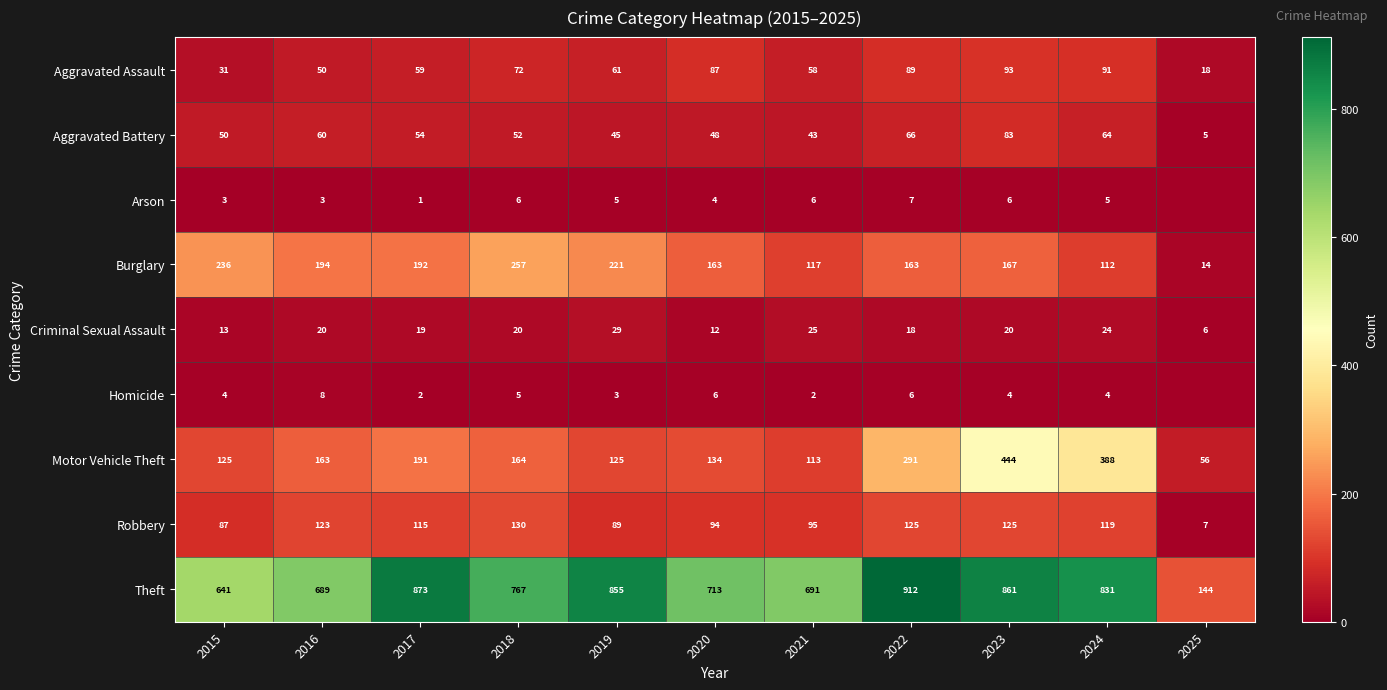

List the labels in order of Aggravated Assault value, smallest first.

2025, 2015, 2016, 2021, 2017, 2019, 2018, 2020, 2022, 2024, 2023